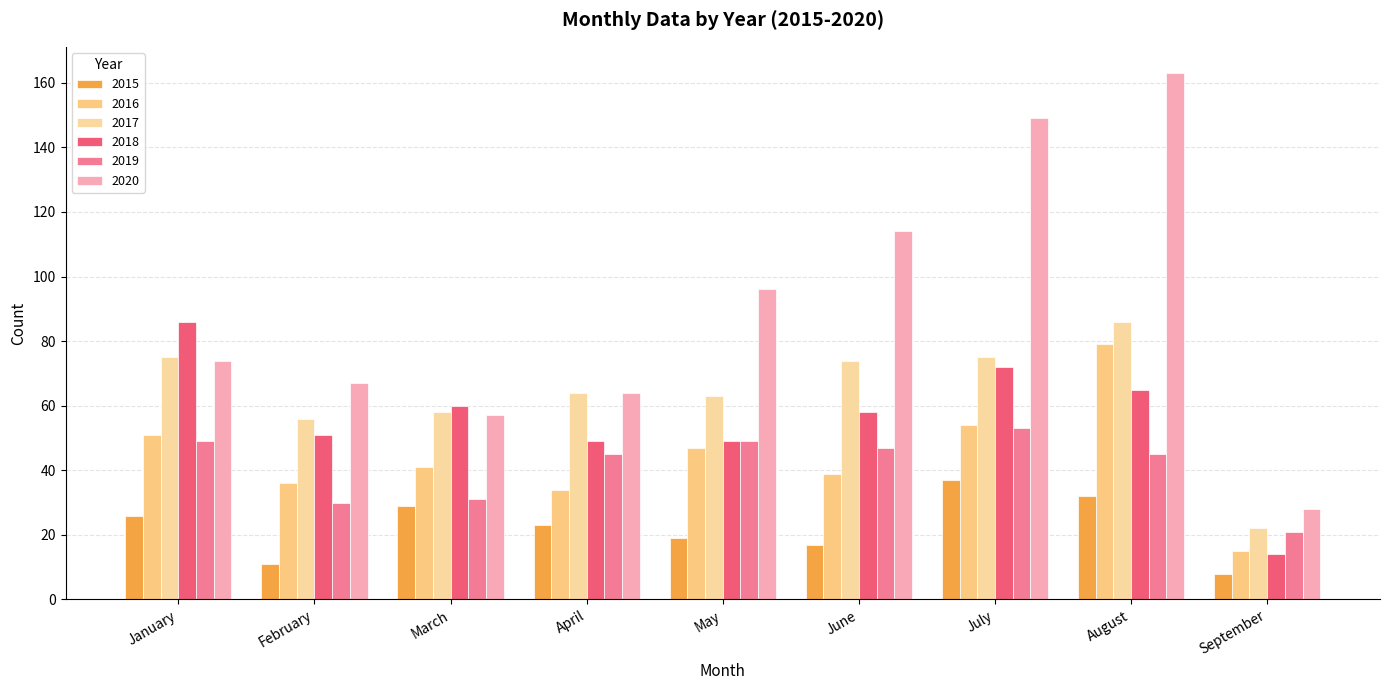

Is the value of 2015 at July greater than the value of 2020 at July?

No